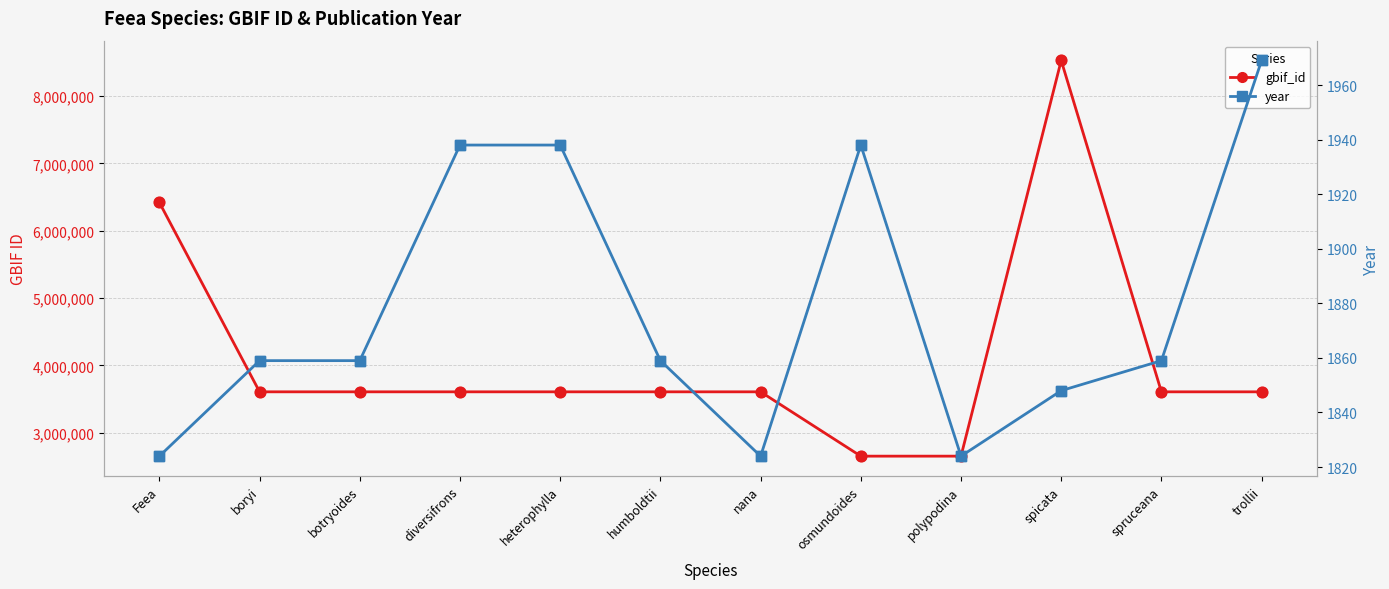

At how many categories does at least one series exceed 7219998?

1